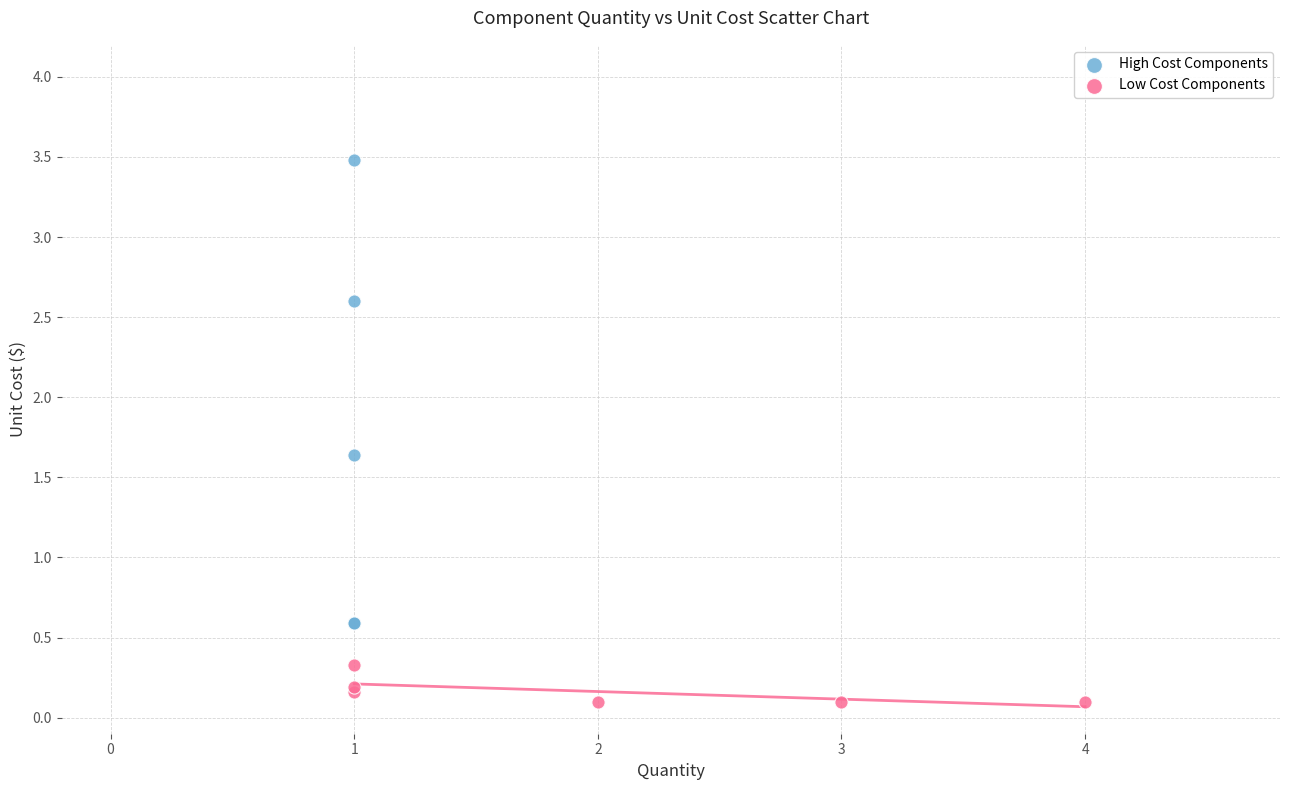

Which series reaches the maximum Y coordinate?

High Cost Components